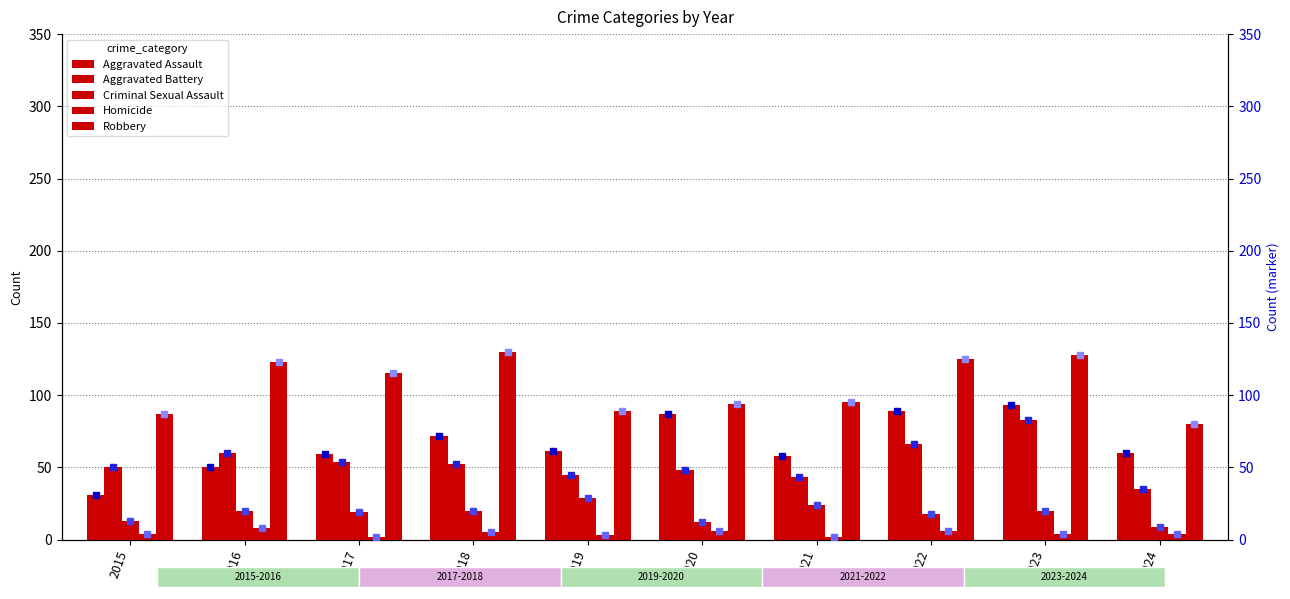

Which series has the largest range (max minus min)?

Aggravated Assault